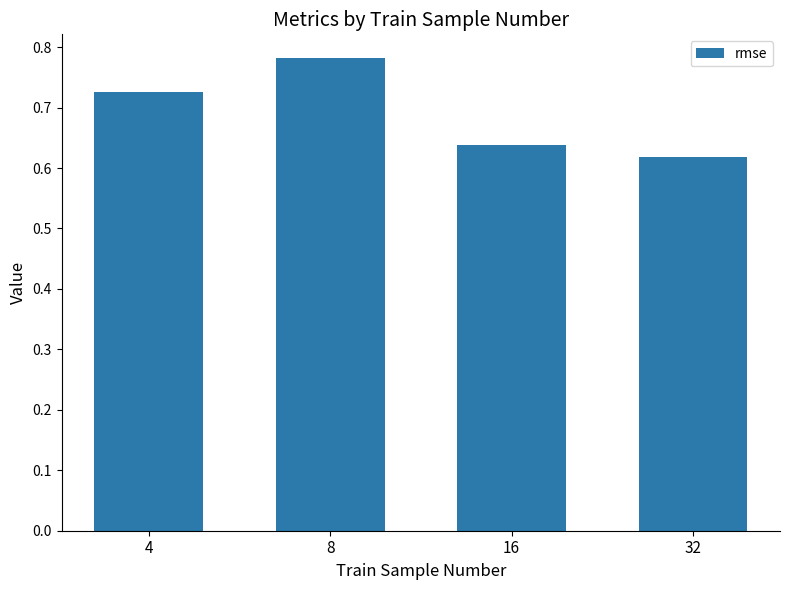

Between 4 and 16, which is larger?

4